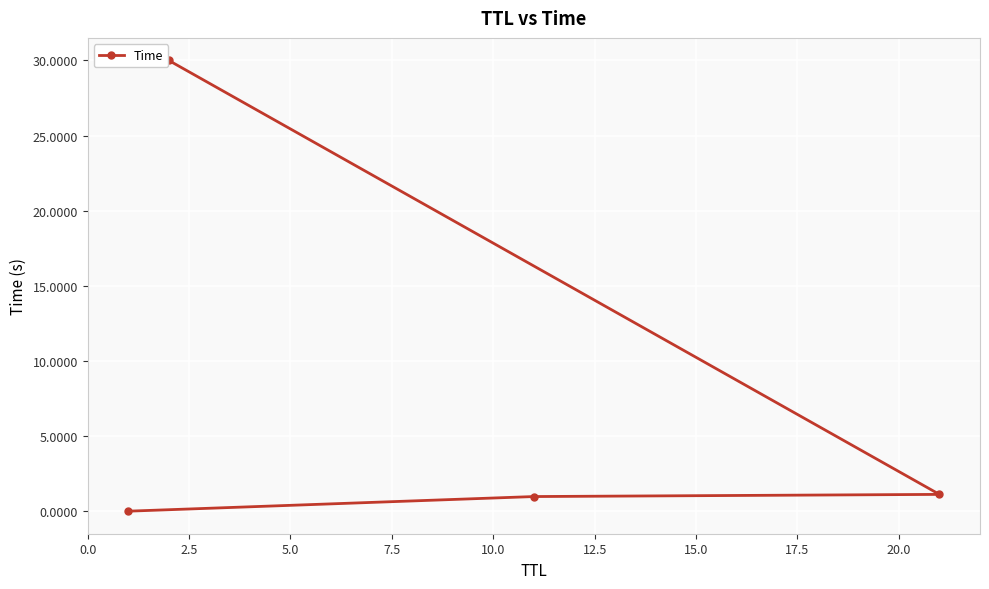

What is the sum of all values?

32.1